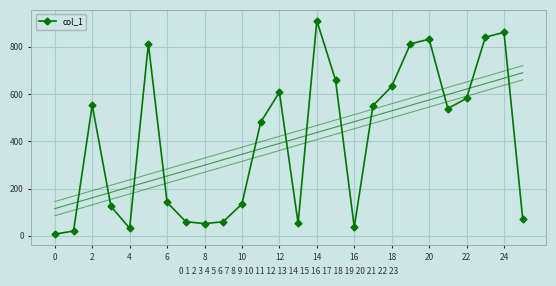

The col_1 series shows 934.0 at 22. True or false?

False